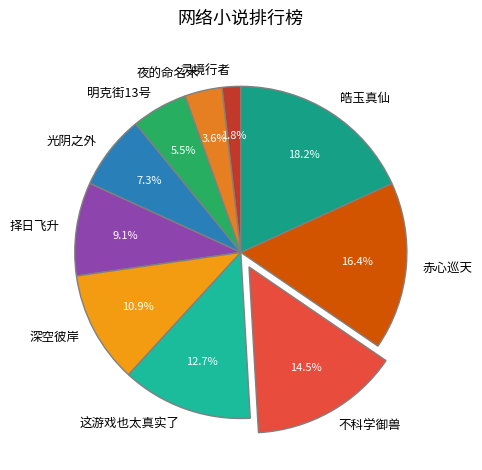

Do 这游戏也太真实了 and 灵境行者 together represent more than half of the pie?

No